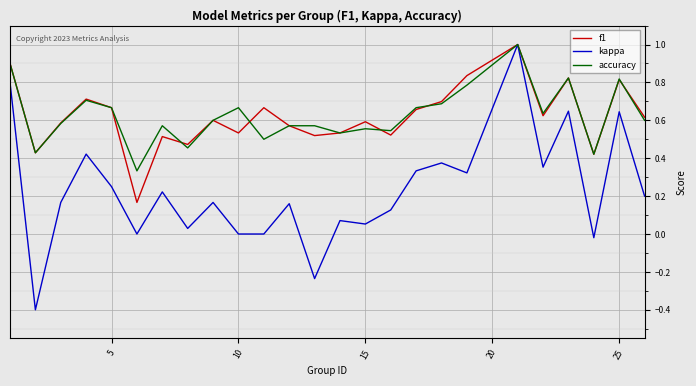

Which series has the widest spread of values?

kappa